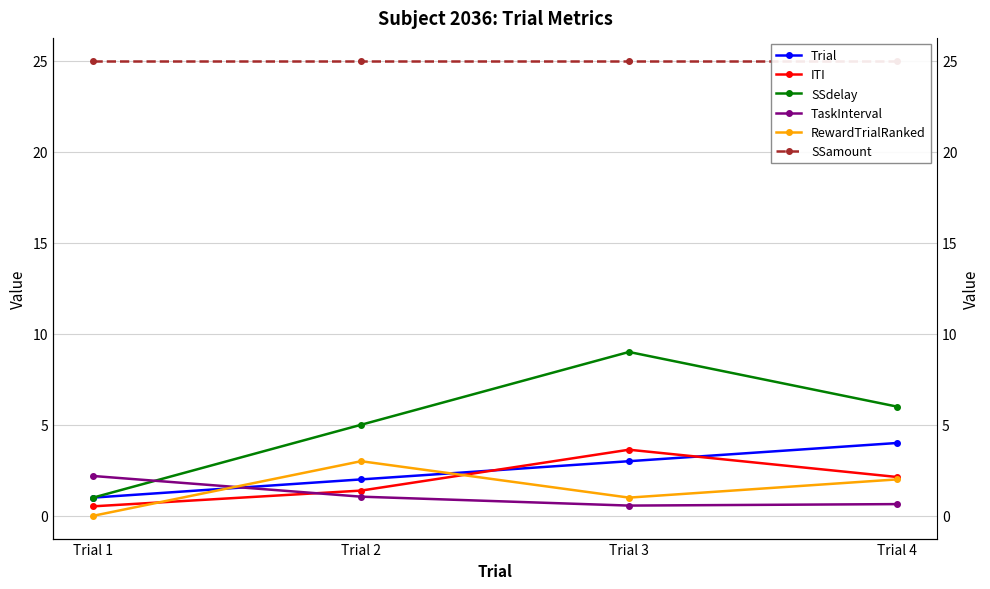

Which series has the largest total across all categories?

SSamount